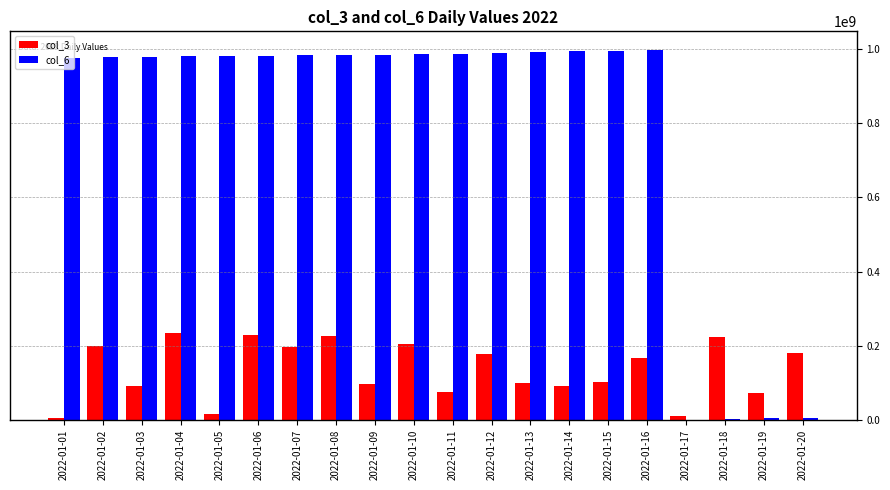

The value of col_6 at 2022-01-10 is 1450774193. True or false?

False